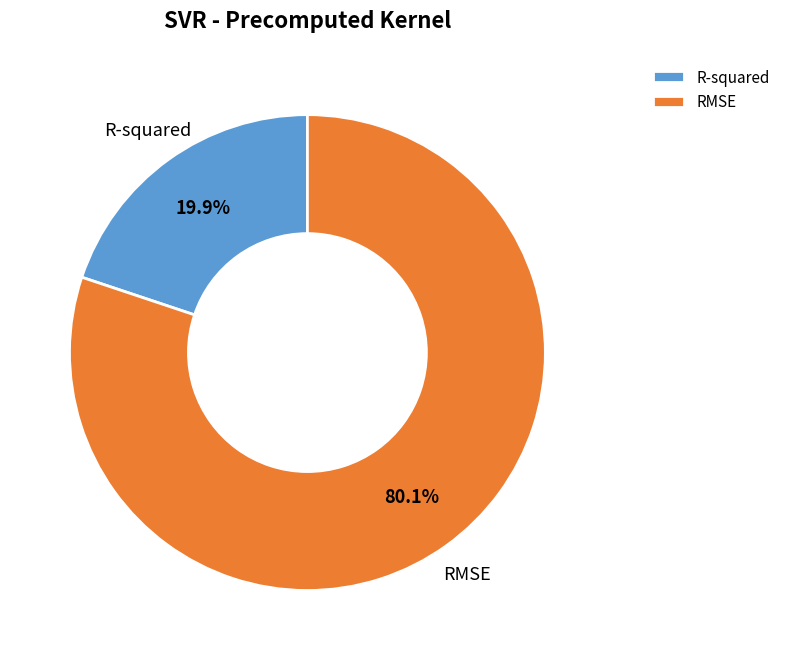

How many slices are in this pie chart?

2